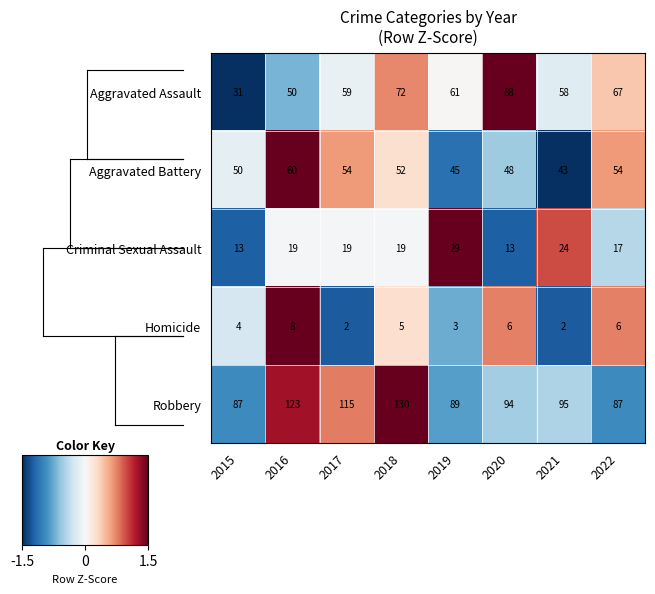

True or false: Aggravated Assault has a value of 120 at 2018.

False